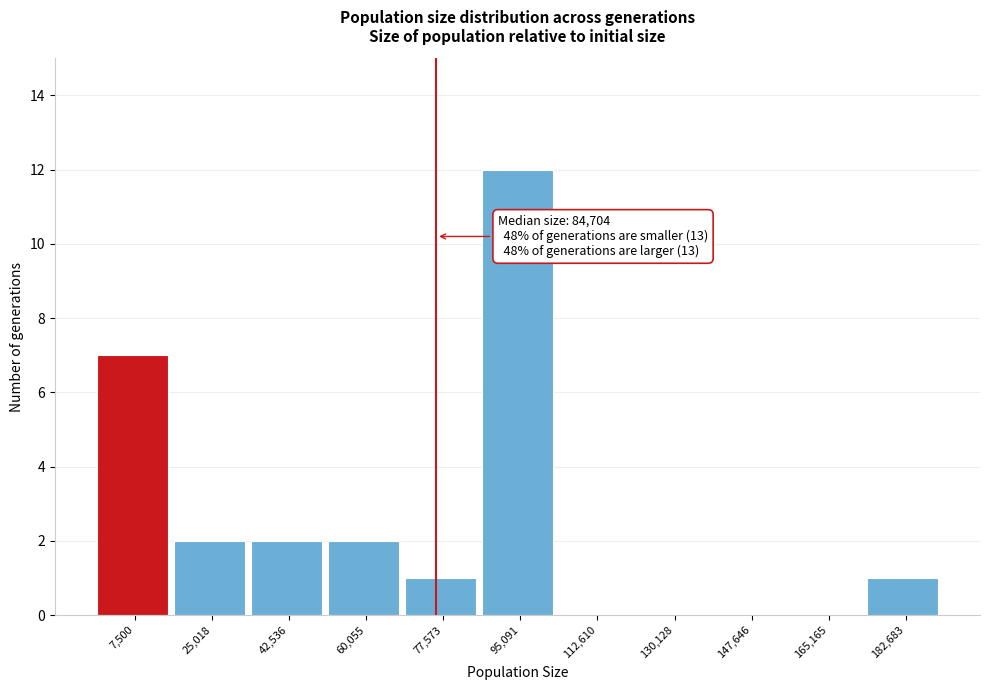

Reading left to right, what are all the values shown in this chart?

7,500=7	25,018=2	42,536=2	60,055=2	77,573=1	95,091=12	112,610=0	130,128=0	147,646=0	165,165=0	182,683=1